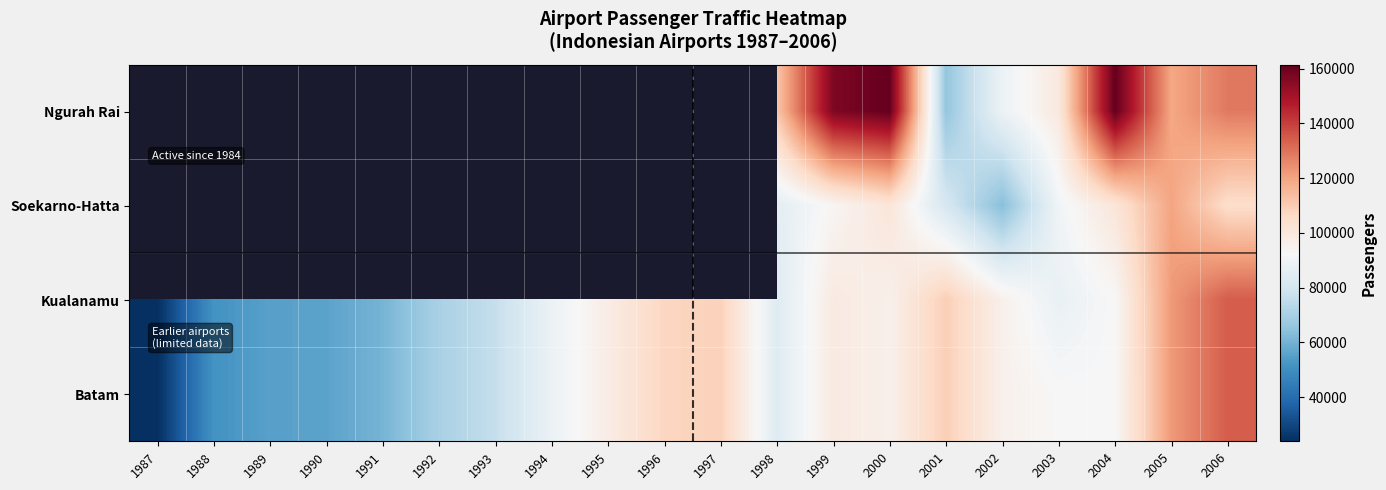

What is the average value of the Kualanamu series?

85878.8